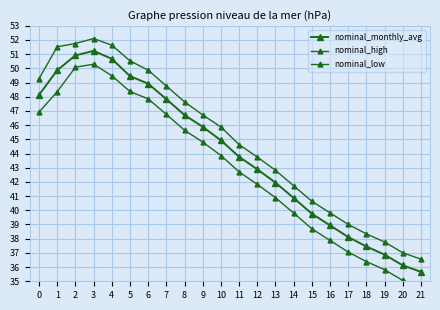

Is the value of nominal_high at 2 greater than the value of nominal_low at 14?

Yes